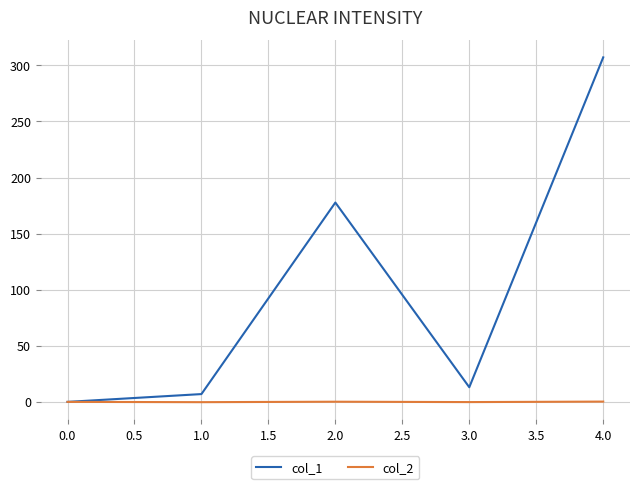

What is the maximum value shown in the chart?

307.1